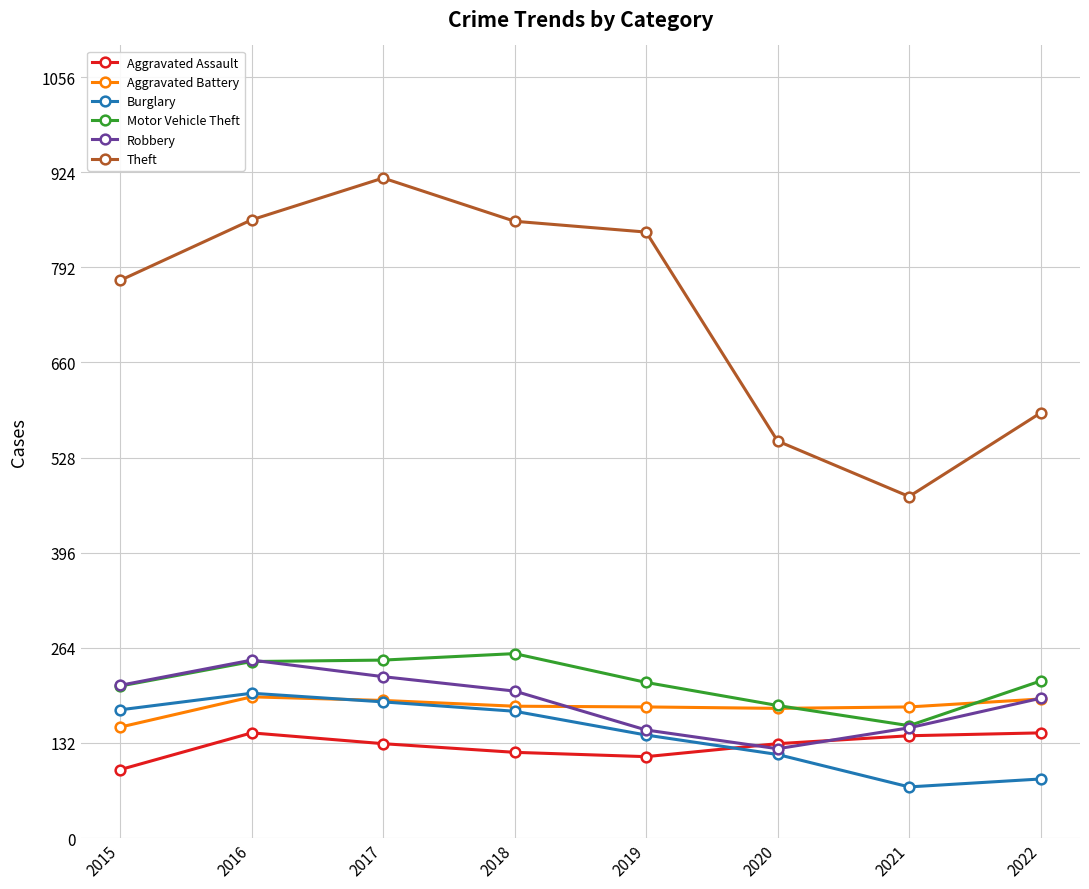

What is the value of the Theft point at the 4th from the left?

856